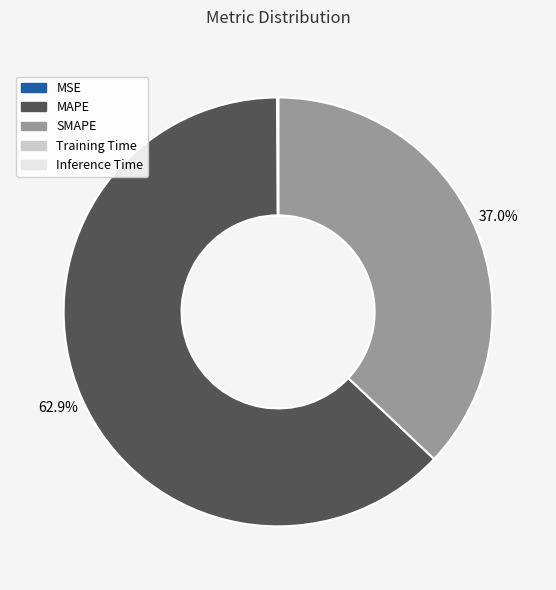

Which slice is the largest?

MAPE